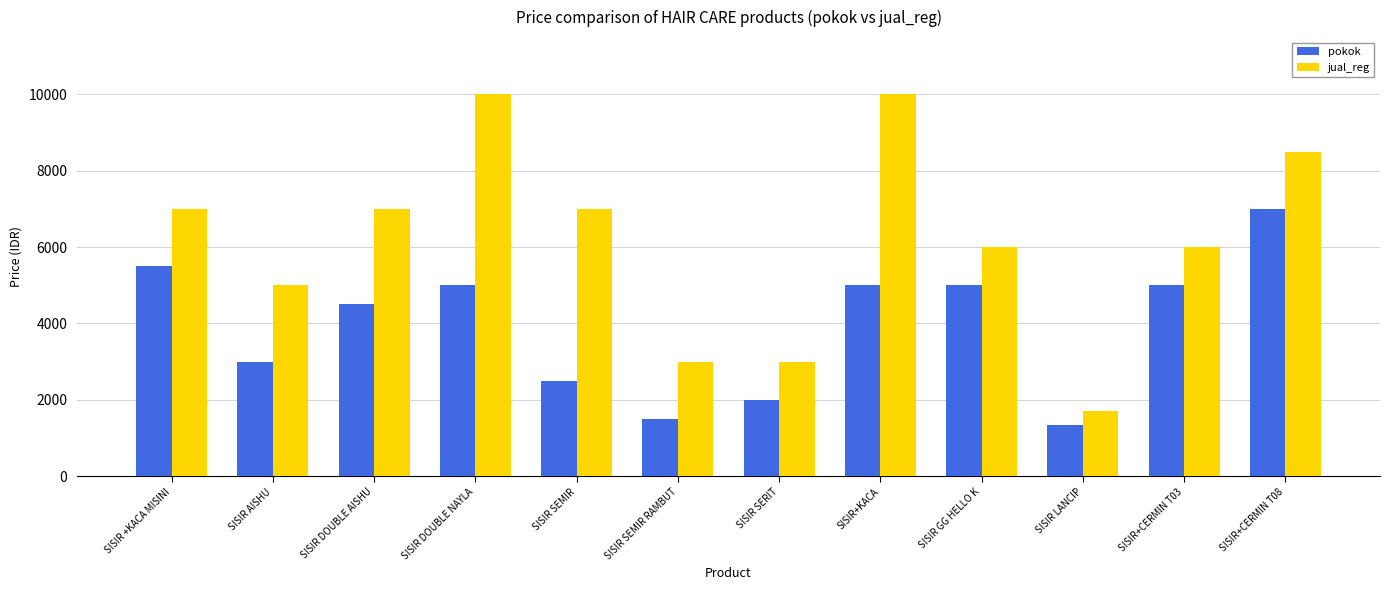

What position from the left is SISIR LANCIP?

10